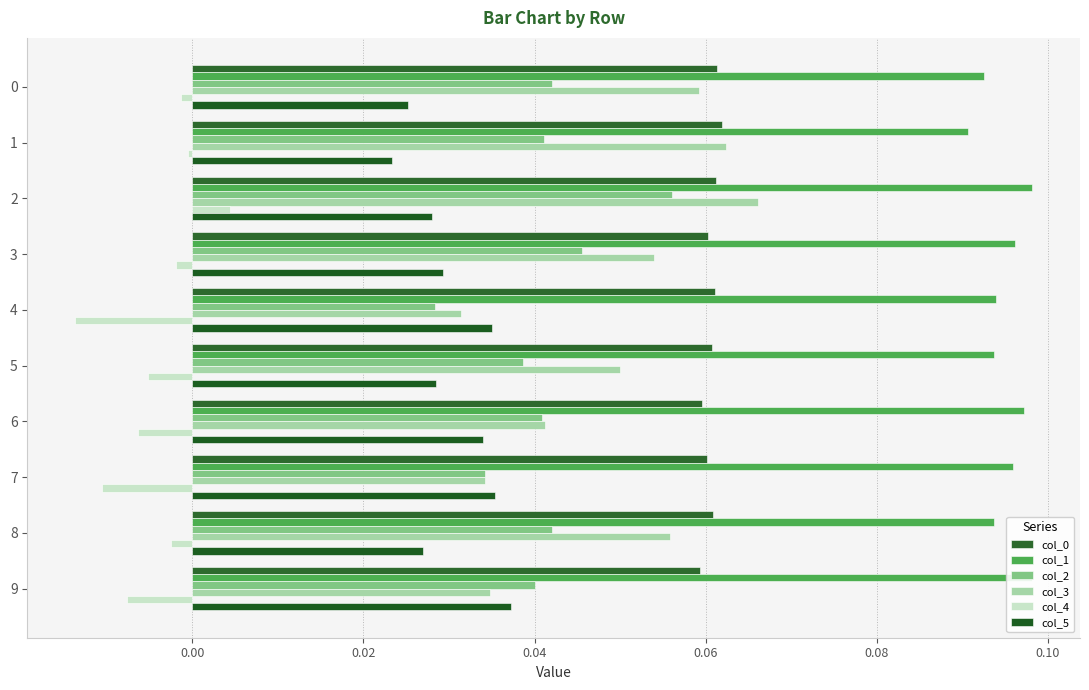

Count the col_1 values in the range 0 to 1.

10